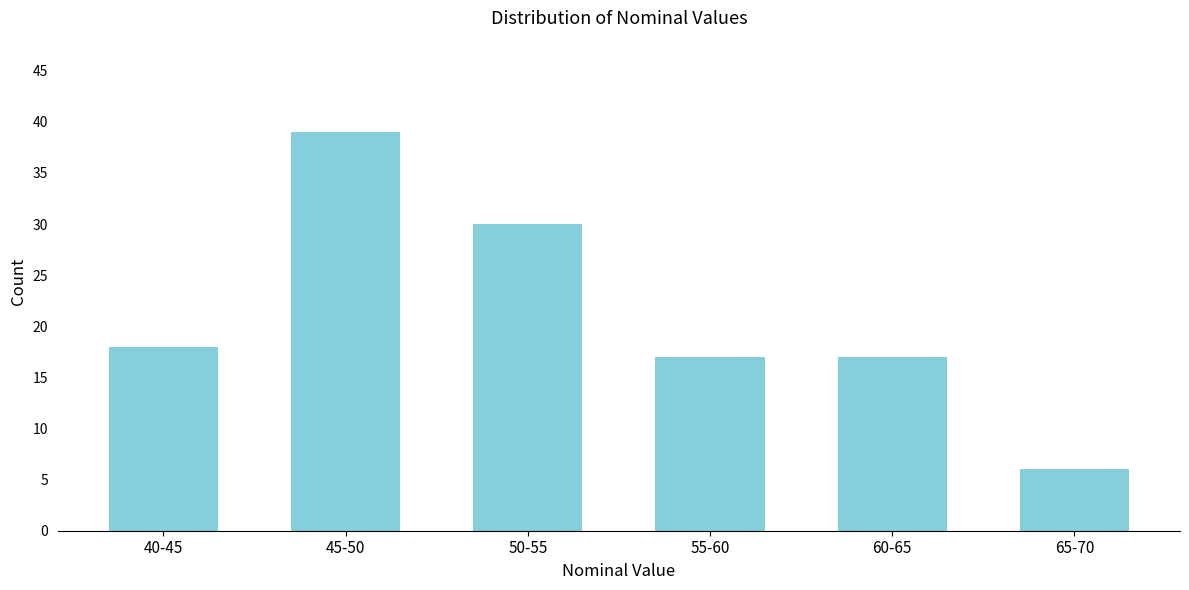

Reading left to right, transcribe all the data shown in this chart.

18	39	30	17	17	6